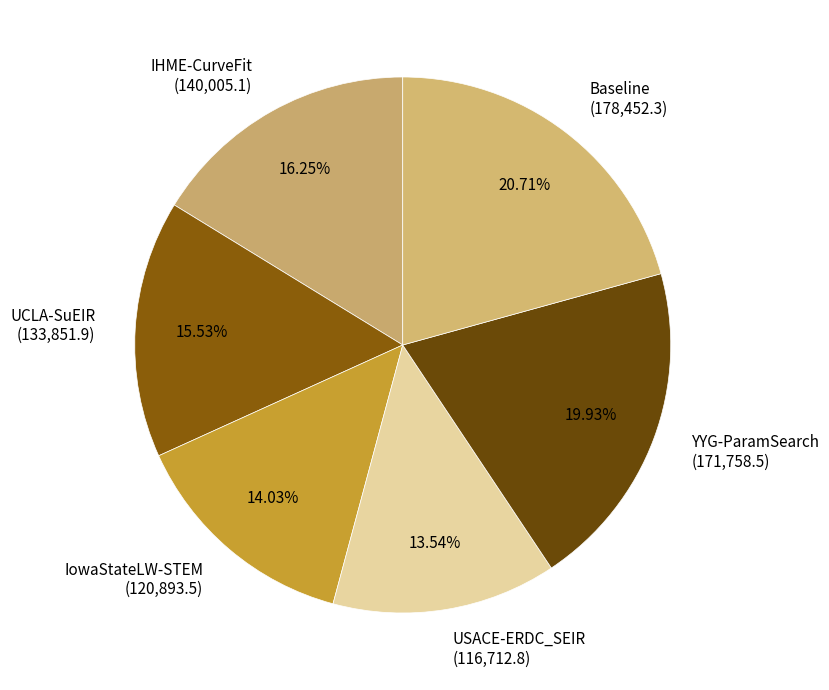

Do IHME-CurveFit and UCLA-SuEIR together represent more than half of the pie?

No